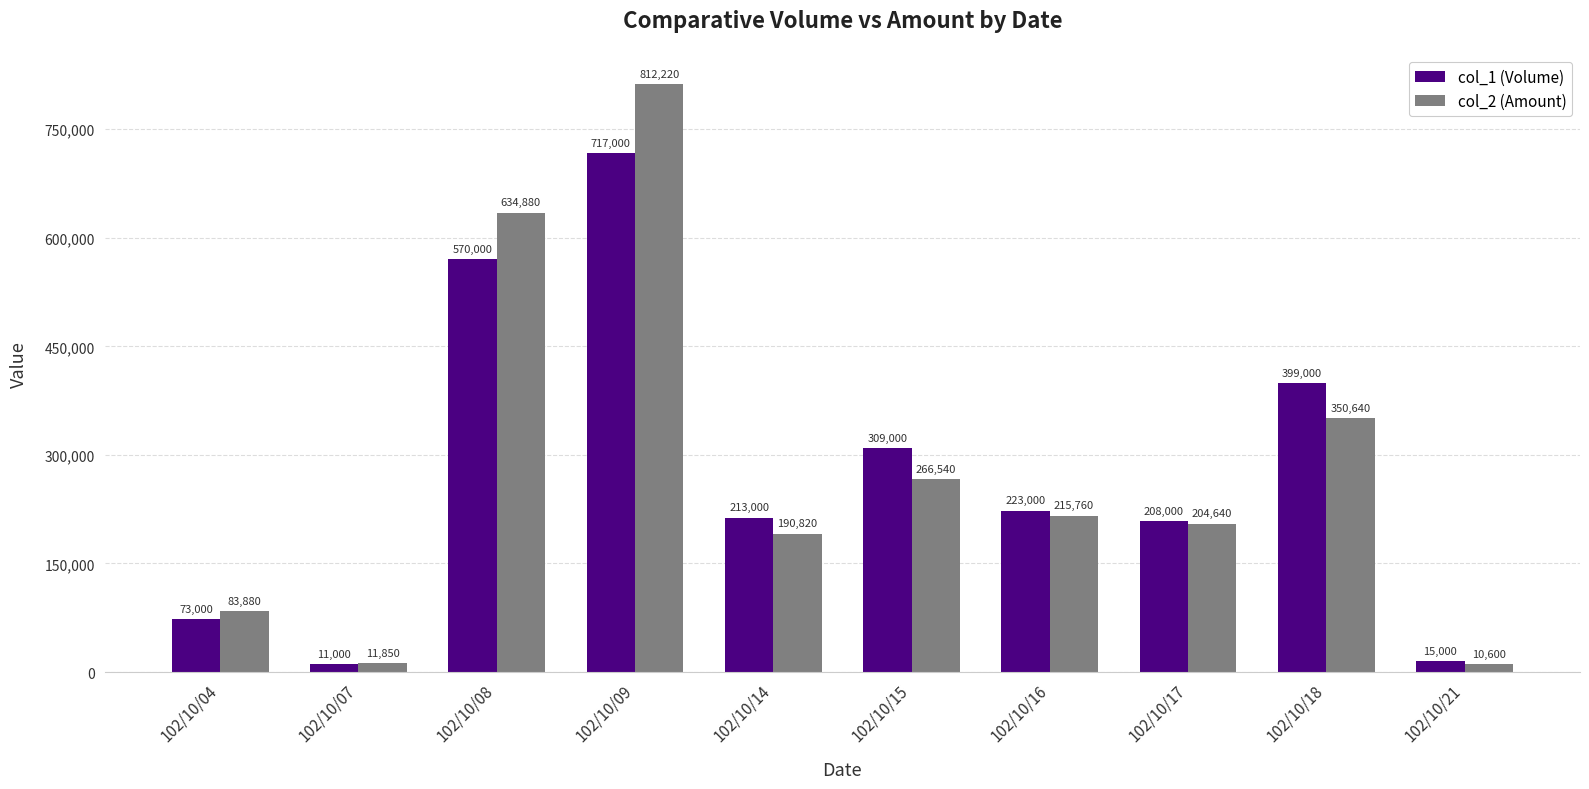

True or false: col_2 (Amount) has a value of 275992 at 102/10/08.

False